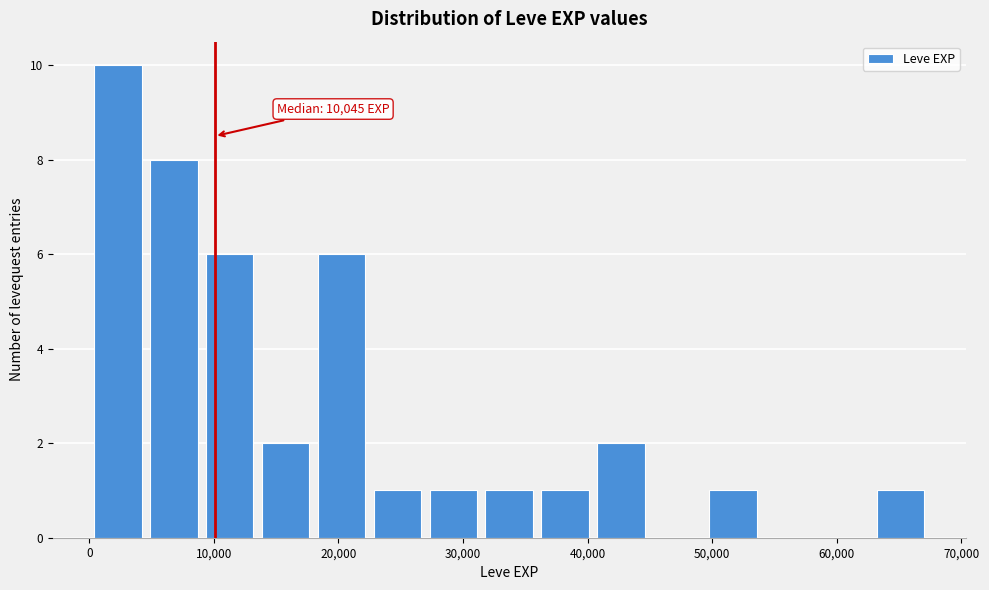

Which range on the x-axis has the tallest bar?

0 to 5000